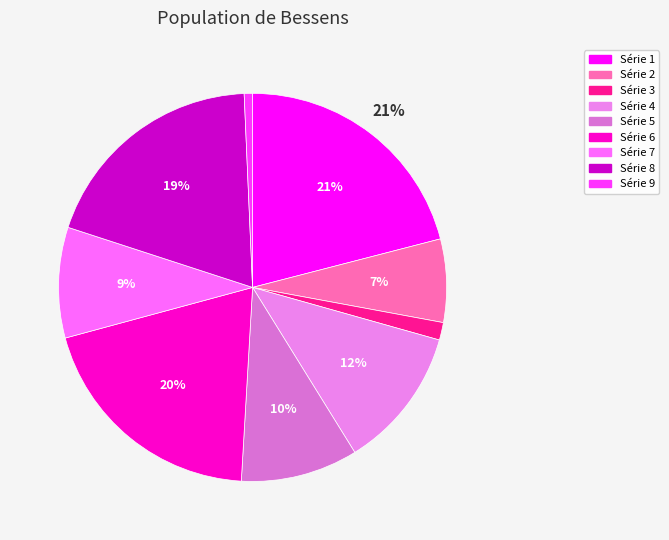

To the nearest percent, what is the difference between the largest and smallest slice percentages?

20%